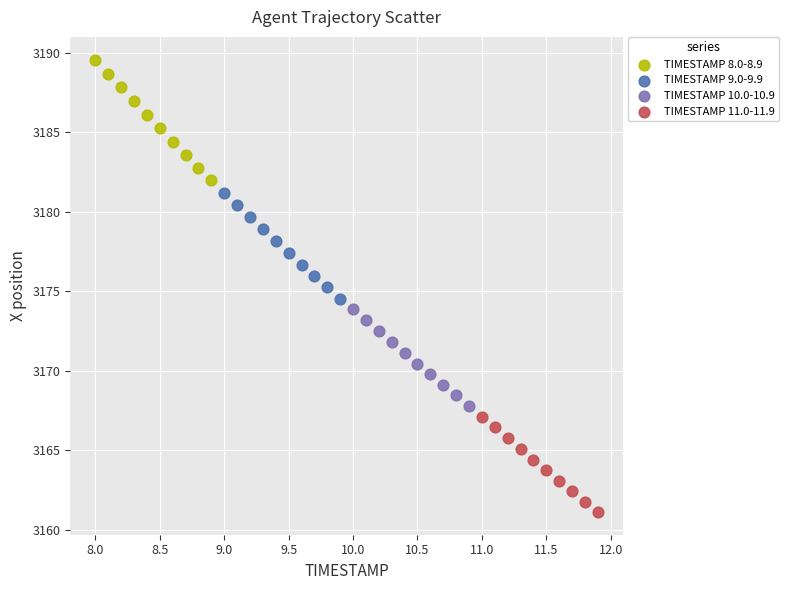

Which series contains the lowest Y value?

TIMESTAMP 11.0-11.9